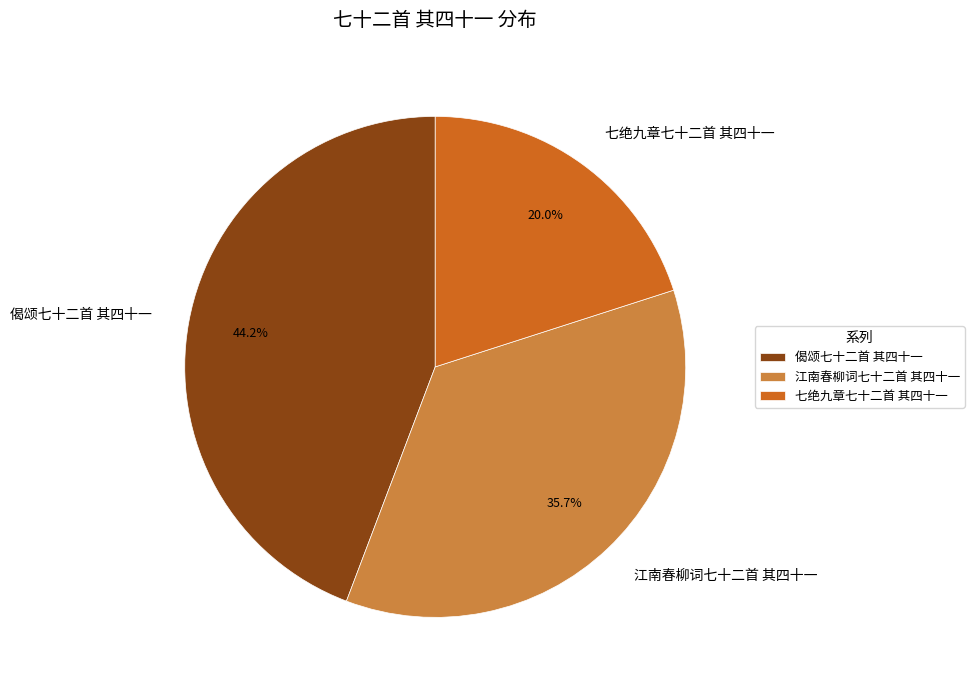

How many segments does this pie chart have?

3